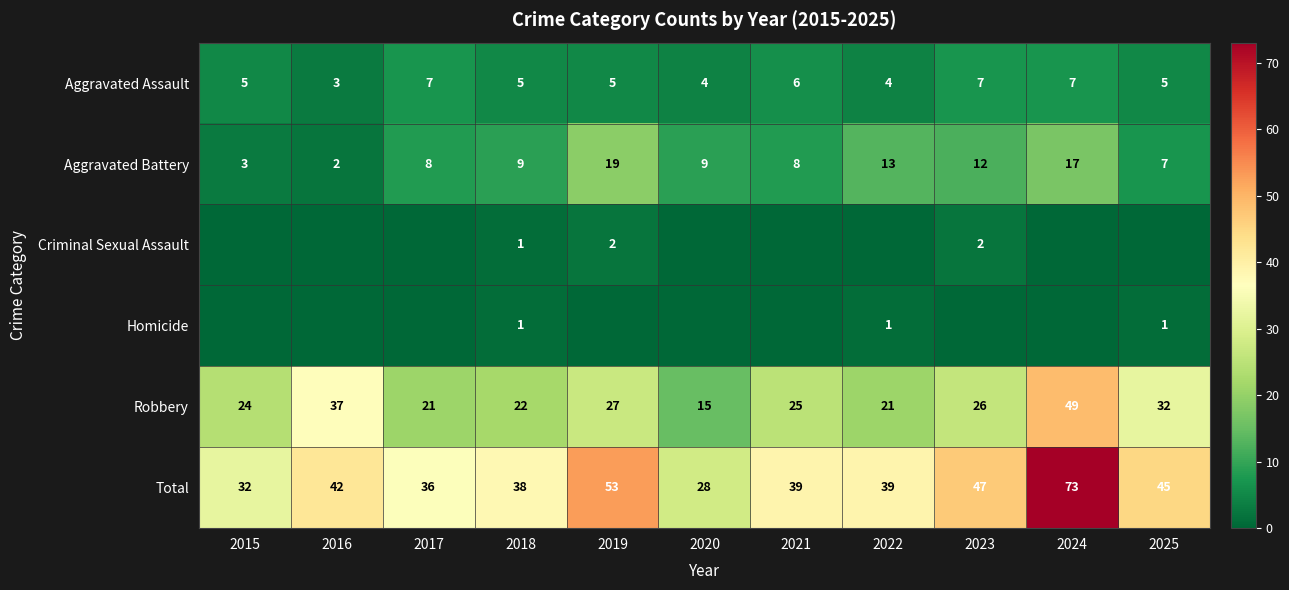

How many data points does each series have?

11